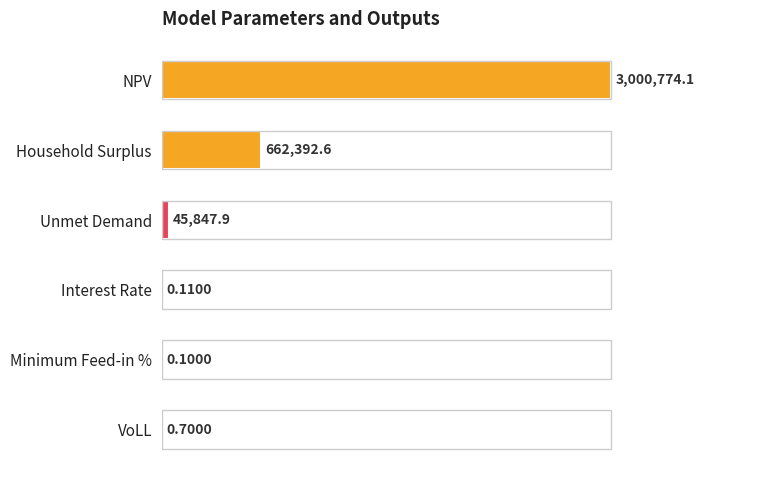

Rank the categories by value from highest to lowest.

NPV, Household Surplus, Unmet Demand, VoLL, Interest Rate, Minimum Feed-in %